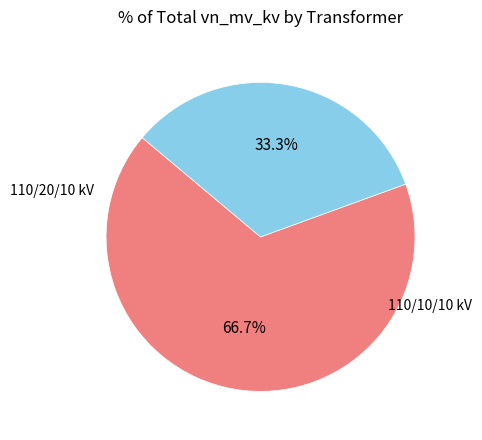

To the nearest percent, what is the average slice percentage?

50%